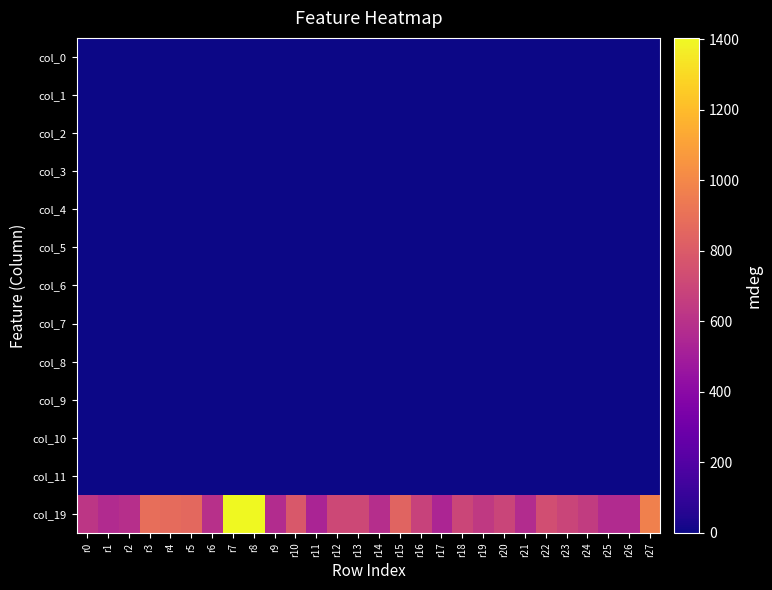

Reading left to right, what are all the values shown in this chart?

col_0: r0=0.0	r1=1.0	r2=1.2	r3=0.9	r4=1.1	r5=1.0	r6=0.9	r7=1.0	r8=1.1	r9=1.0	r10=1.1	r11=1.2	r12=1.2	r13=1.4	r14=1.3	r15=1.2	r16=1.3	r17=1.4	r18=1.4	r19=1.2	r20=1.4	r21=1.2	r22=1.3	r23=1.3	r24=1.2	r25=1.1	r26=1.1	r27=1.3
col_1: r0=0.0	r1=0.0	r2=0.0	r3=1.2	r4=-0.5	r5=0.3	r6=-0.2	r7=-0.3	r8=0.0	r9=0.0	r10=0.0	r11=0.1	r12=0.2	r13=0.3	r14=0.4	r15=0.1	r16=0.3	r17=0.3	r18=0.6	r19=0.6	r20=0.3	r21=0.4	r22=0.1	r23=0.2	r24=0.1	r25=-0.1	r26=-0.3	r27=-0.2
col_2: r0=0.0	r1=0.0	r2=0.0	r3=0.0	r4=1.2	r5=1.7	r6=1.7	r7=1.7	r8=1.7	r9=1.7	r10=1.7	r11=1.7	r12=1.7	r13=1.7	r14=1.7	r15=1.7	r16=1.7	r17=1.7	r18=1.7	r19=1.7	r20=1.7	r21=1.7	r22=1.7	r23=1.7	r24=1.7	r25=1.7	r26=1.7	r27=1.7
col_3: r0=0.0	r1=0.0	r2=0.0	r3=0.1	r4=0.1	r5=0.1	r6=0.1	r7=0.1	r8=0.1	r9=0.1	r10=0.1	r11=0.1	r12=0.1	r13=0.1	r14=0.1	r15=0.1	r16=0.1	r17=0.1	r18=0.1	r19=0.1	r20=0.1	r21=0.2	r22=0.1	r23=0.1	r24=0.1	r25=0.1	r26=0.1	r27=0.1
col_4: r0=0.0	r1=0.0	r2=0.0	r3=0.0	r4=0.5	r5=0.6	r6=0.6	r7=0.5	r8=0.5	r9=0.5	r10=0.5	r11=0.4	r12=0.4	r13=0.4	r14=0.4	r15=0.4	r16=0.4	r17=0.4	r18=0.3	r19=0.4	r20=0.4	r21=0.3	r22=0.3	r23=0.3	r24=0.3	r25=0.3	r26=0.3	r27=0.3
col_5: r0=0.4	r1=0.5	r2=0.5	r3=0.5	r4=0.6	r5=0.8	r6=0.8	r7=0.8	r8=0.8	r9=0.8	r10=0.8	r11=0.8	r12=0.8	r13=0.8	r14=0.8	r15=0.7	r16=0.7	r17=0.7	r18=0.7	r19=0.7	r20=0.7	r21=0.7	r22=0.7	r23=0.7	r24=0.7	r25=0.7	r26=0.8	r27=0.8
col_6: r0=0.4	r1=0.5	r2=0.1	r3=0.0	r4=0.6	r5=0.8	r6=0.0	r7=0.7	r8=0.6	r9=0.7	r10=0.3	r11=0.0	r12=0.2	r13=0.0	r14=0.0	r15=0.7	r16=0.5	r17=0.0	r18=0.0	r19=0.3	r20=0.0	r21=0.0	r22=0.5	r23=0.0	r24=0.6	r25=0.7	r26=0.8	r27=0.7
col_7: r0=0.0	r1=0.0	r2=0.0	r3=0.0	r4=0.0	r5=0.0	r6=0.0	r7=0.0	r8=0.0	r9=0.0	r10=0.0	r11=0.4	r12=0.4	r13=0.4	r14=0.4	r15=0.3	r16=0.3	r17=0.3	r18=0.3	r19=0.3	r20=0.3	r21=0.3	r22=0.3	r23=0.3	r24=0.3	r25=0.3	r26=0.3	r27=0.3
col_8: r0=0.0	r1=0.0	r2=0.0	r3=0.0	r4=0.0	r5=0.0	r6=0.0	r7=0.0	r8=0.0	r9=0.0	r10=0.0	r11=0.1	r12=0.1	r13=0.2	r14=0.2	r15=0.2	r16=0.2	r17=0.2	r18=0.2	r19=0.2	r20=0.2	r21=0.2	r22=0.2	r23=0.2	r24=0.2	r25=0.2	r26=0.2	r27=0.2
col_9: r0=0.0	r1=0.0	r2=0.0	r3=2.8	r4=3.0	r5=2.5	r6=1.1	r7=2.3	r8=2.1	r9=1.9	r10=1.4	r11=1.2	r12=1.2	r13=1.1	r14=1.0	r15=0.9	r16=0.9	r17=0.8	r18=0.8	r19=0.9	r20=0.9	r21=0.9	r22=0.8	r23=0.8	r24=0.8	r25=0.8	r26=1.6	r27=1.6
col_10: r0=0.0	r1=0.0	r2=0.0	r3=0.0	r4=0.0	r5=0.0	r6=0.0	r7=0.0	r8=0.0	r9=0.0	r10=0.0	r11=2.5	r12=2.5	r13=2.5	r14=2.5	r15=3.7	r16=3.7	r17=3.7	r18=3.7	r19=3.7	r20=3.0	r21=3.0	r22=3.0	r23=3.0	r24=3.7	r25=3.7	r26=3.7	r27=3.7
col_11: r0=0.0	r1=0.0	r2=0.0	r3=0.5	r4=0.0	r5=0.0	r6=0.0	r7=0.0	r8=0.0	r9=0.1	r10=0.1	r11=0.1	r12=0.1	r13=0.1	r14=0.1	r15=0.1	r16=0.0	r17=0.0	r18=0.0	r19=0.0	r20=0.7	r21=0.6	r22=0.6	r23=0.6	r24=0.6	r25=0.6	r26=0.6	r27=0.6
col_19: r0=619.8	r1=567.4	r2=590.2	r3=890.3	r4=873.0	r5=865.1	r6=597.2	r7=1404.0	r8=1404.0	r9=574.3	r10=786.4	r11=534.0	r12=710.8	r13=710.8	r14=585.6	r15=844.0	r16=684.8	r17=537.4	r18=698.1	r19=639.1	r20=691.8	r21=571.4	r22=739.8	r23=694.2	r24=647.2	r25=569.4	r26=567.1	r27=966.9